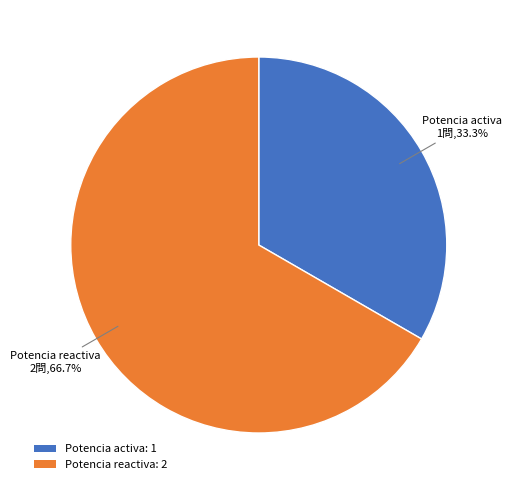

Which slice is the largest?

Potencia reactiva: 2